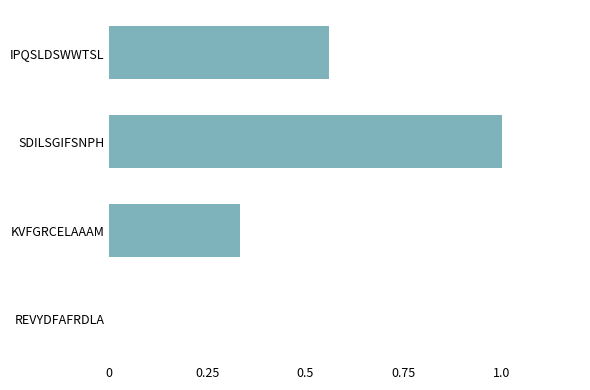

Which has a higher value, IPQSLDSWWTSL or SDILSGIFSNPH?

SDILSGIFSNPH